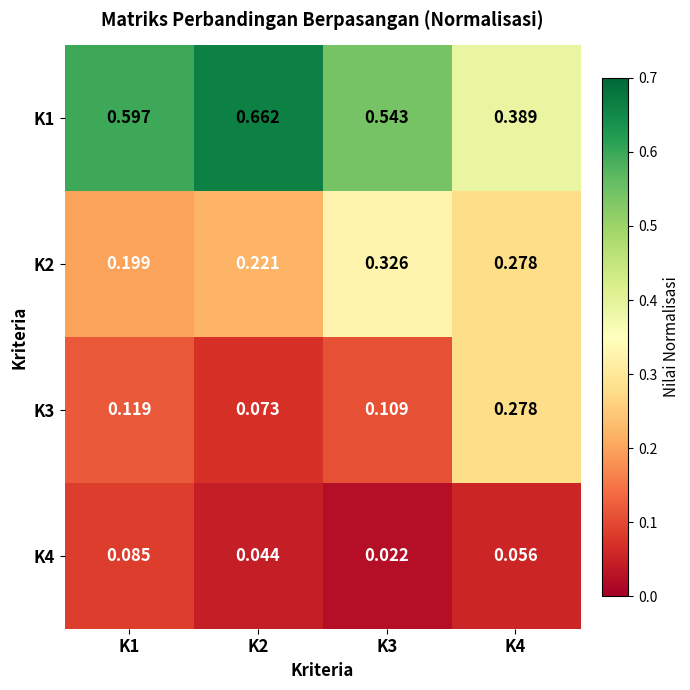

How many series are shown in this chart?

4